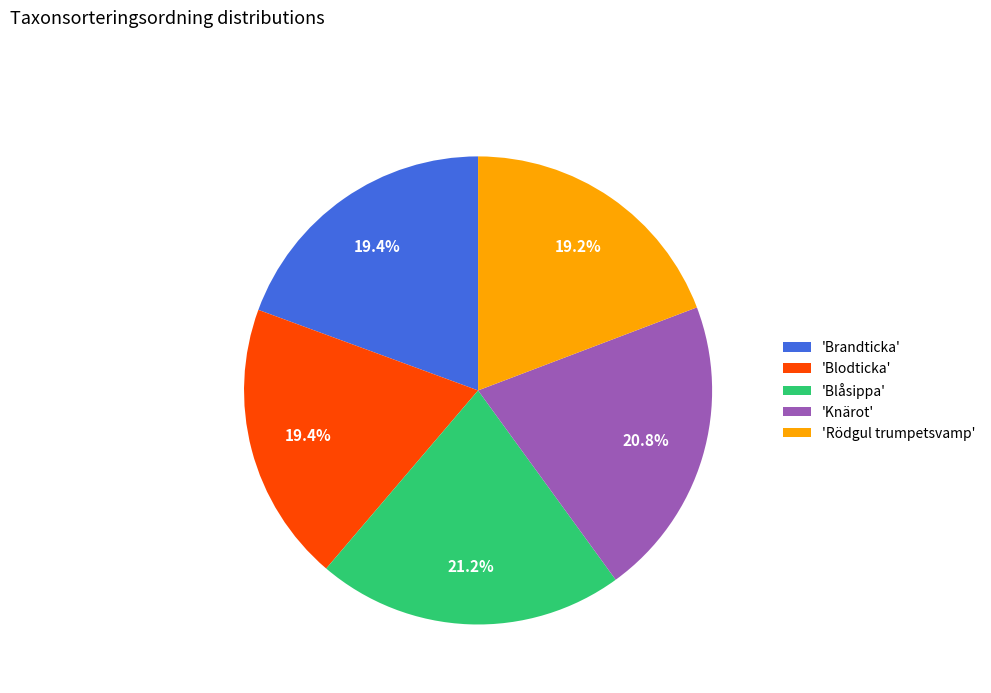

Approximately how many times larger is the value at 'Blodticka' compared to 'Knärot'?

0.9